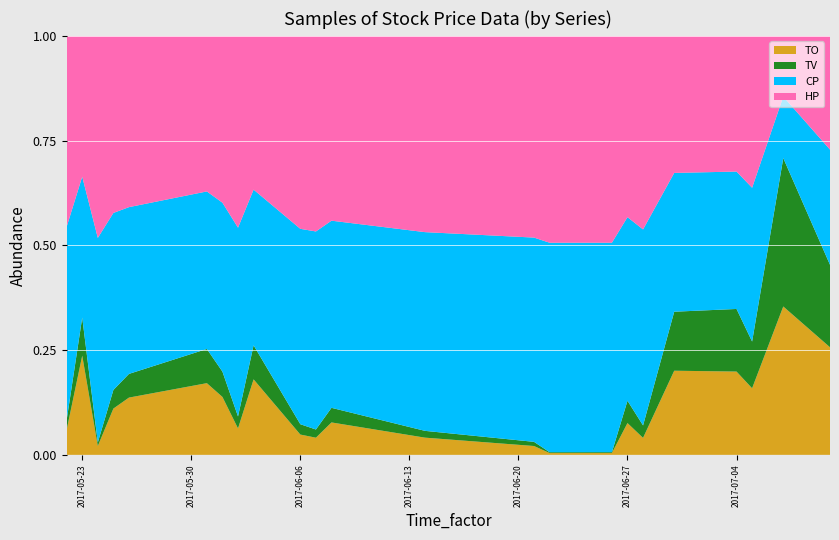

What are all the series names shown in the legend?

TO, TV, CP, HP